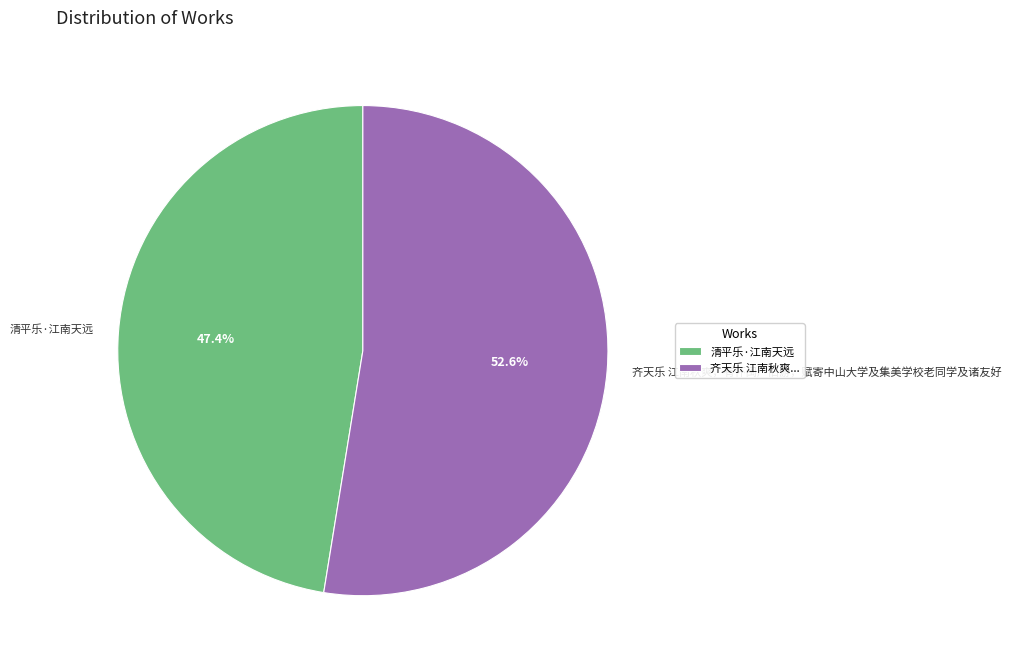

Count the number of slices in the pie.

2